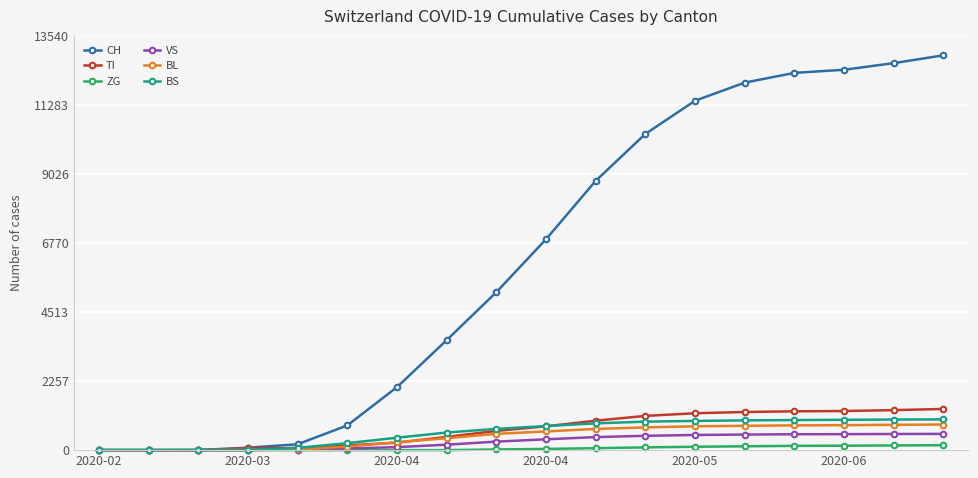

What is the highest value of the CH series?

12895